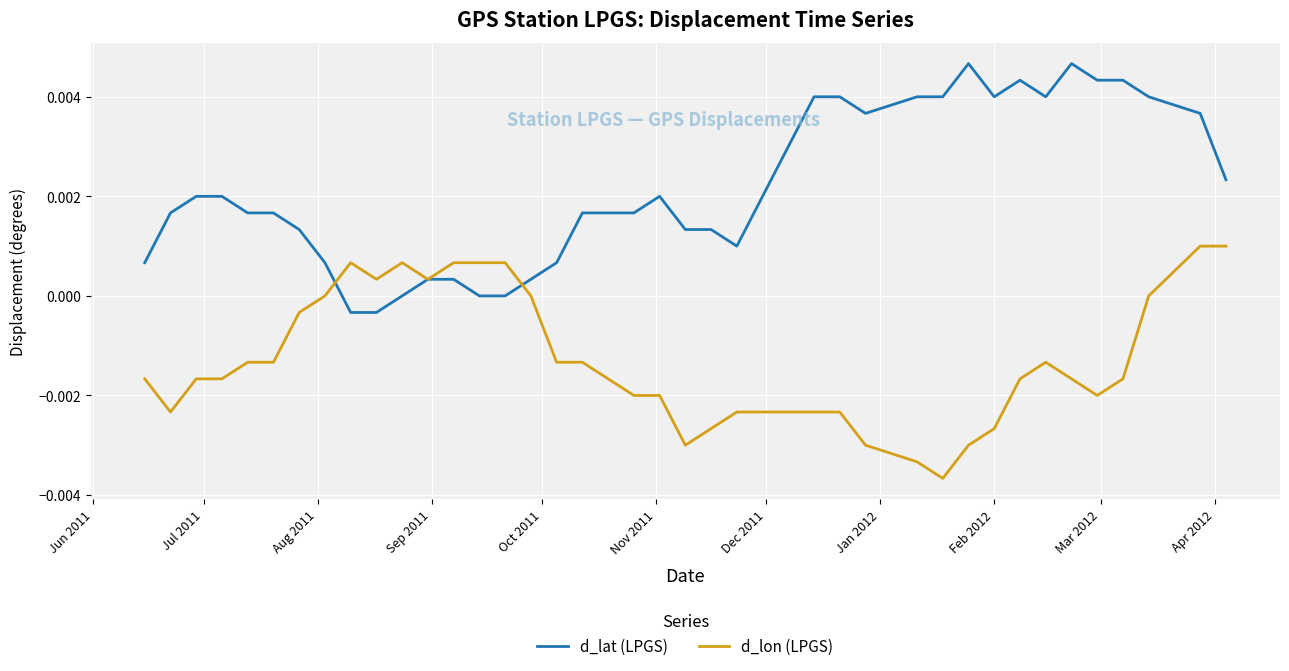

Rank the series by their average value, from highest to lowest.

d_lat (LPGS), d_lon (LPGS)